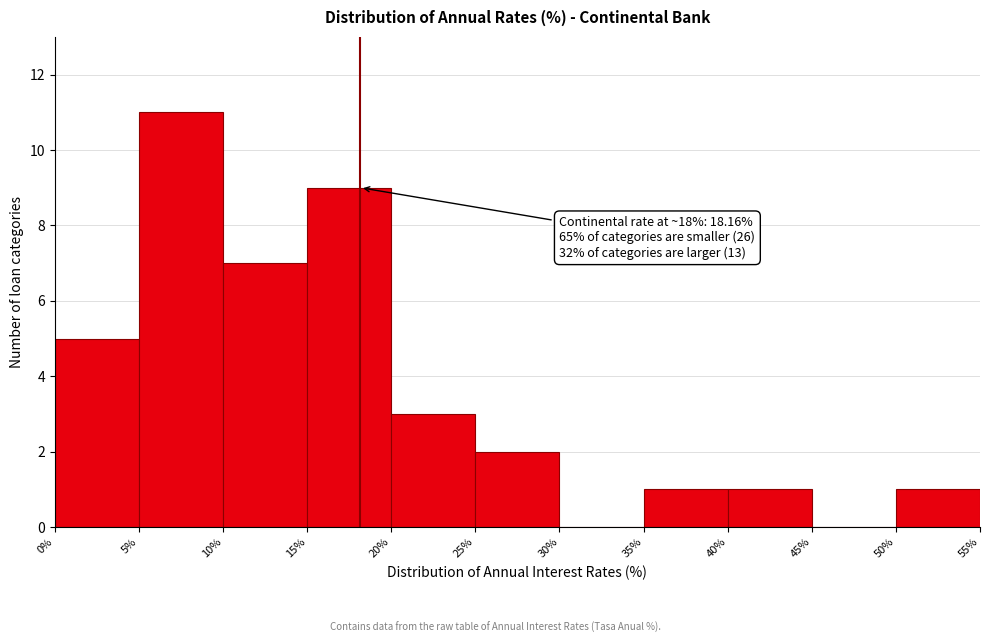

Which range on the x-axis has the tallest bar?

5% to 10%